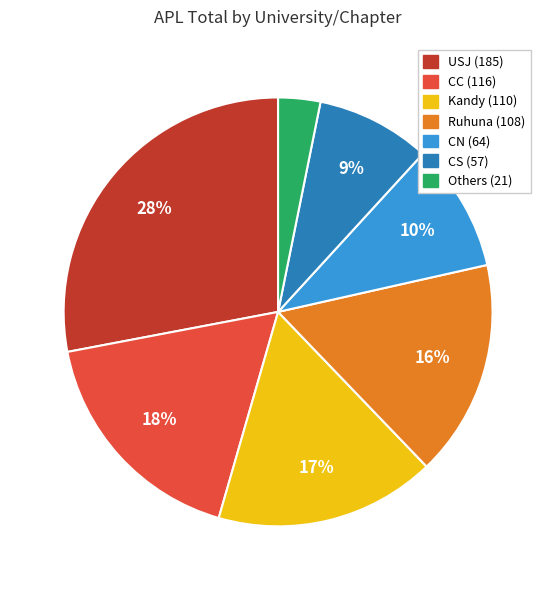

To the nearest percent, what is the average slice percentage?

14%